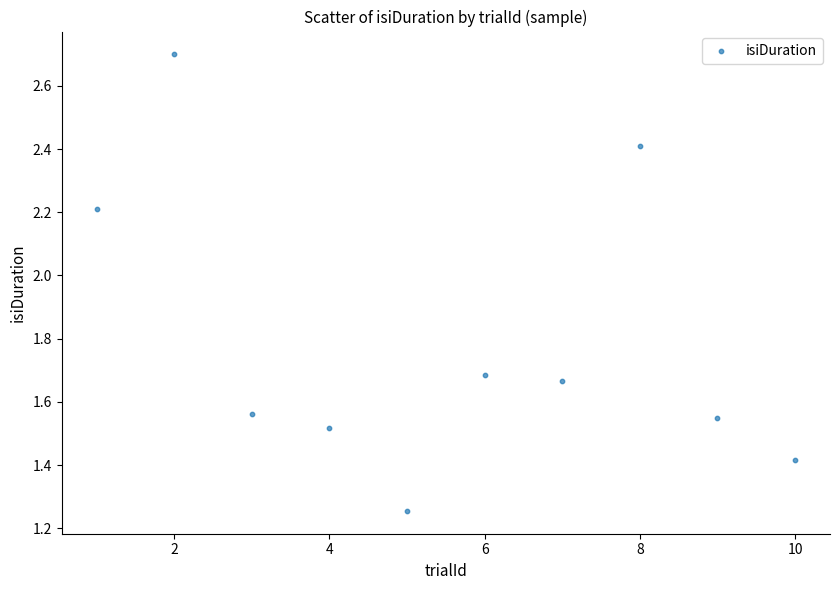

What is the average Y value?

1.8